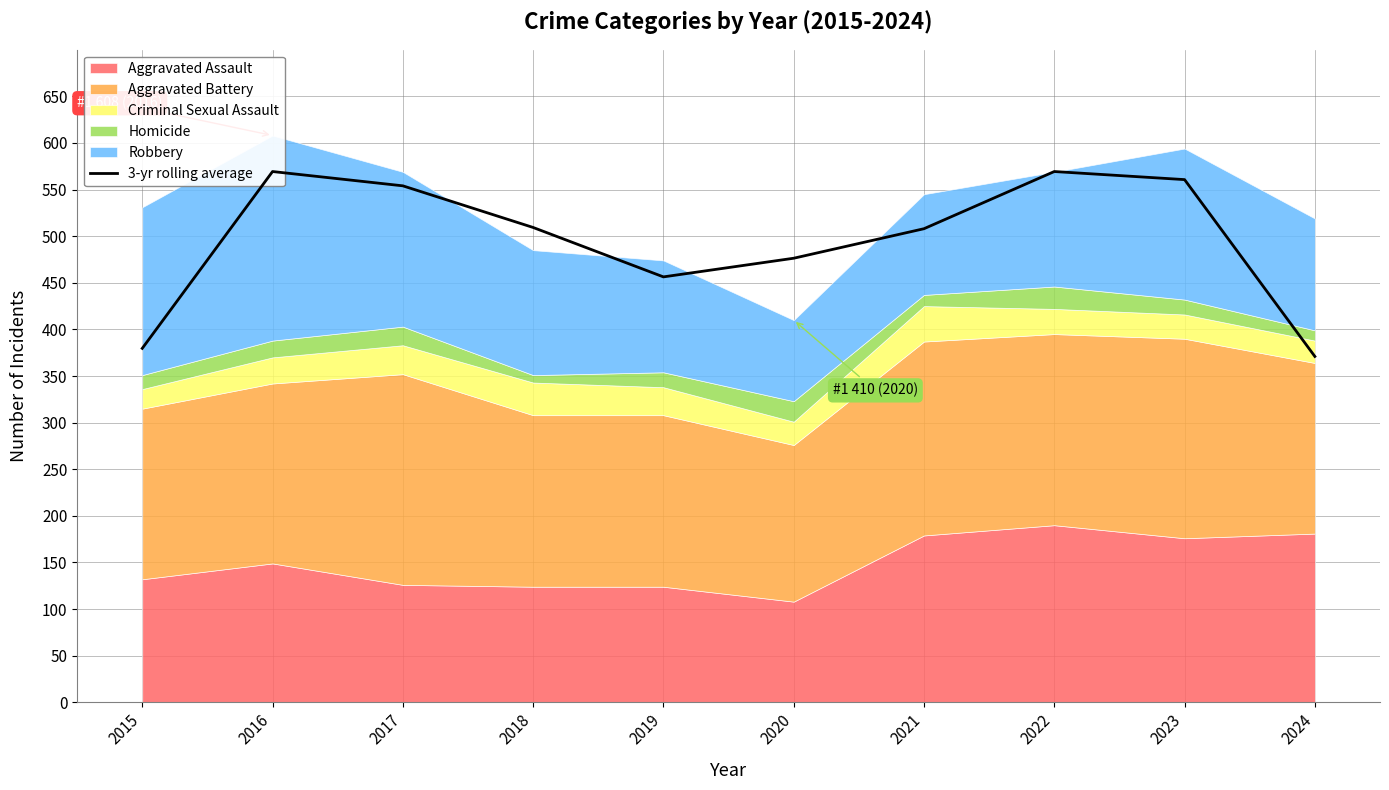

What is the difference between the values at 2024 and 2015?

8.7